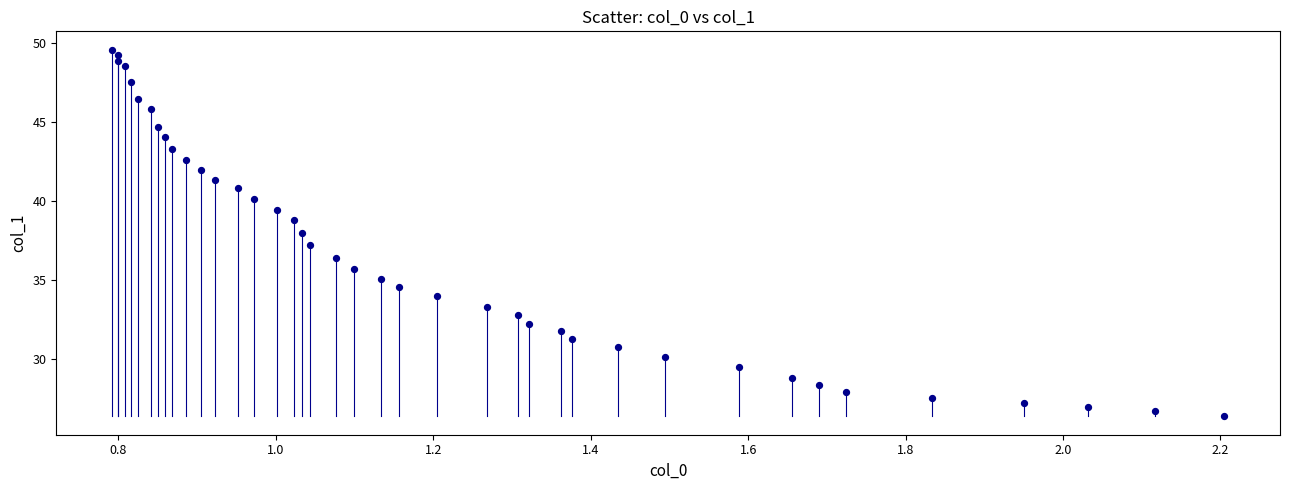

What is the range of X values (max minus min)?

1.4